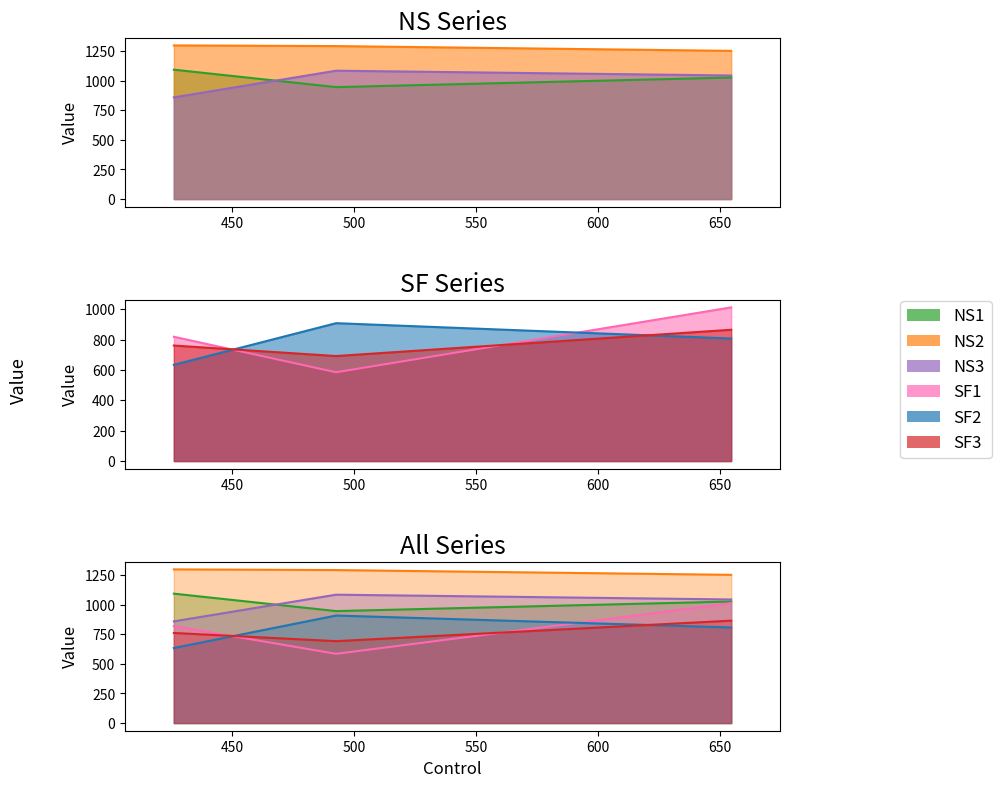

What is the highest value of the SF1 series?

1012.8